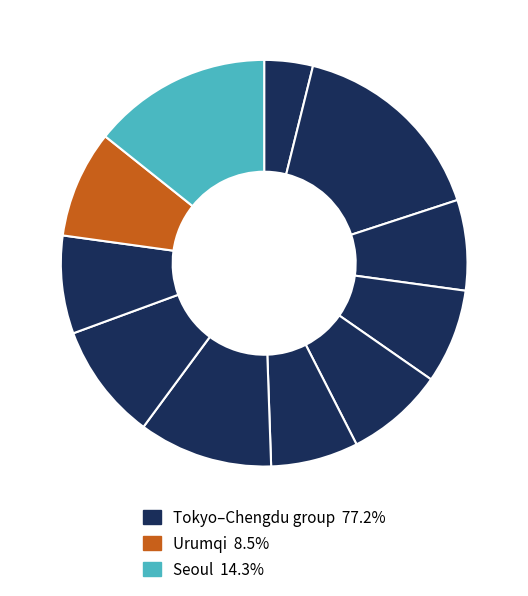

How many slices are in this pie chart?

11